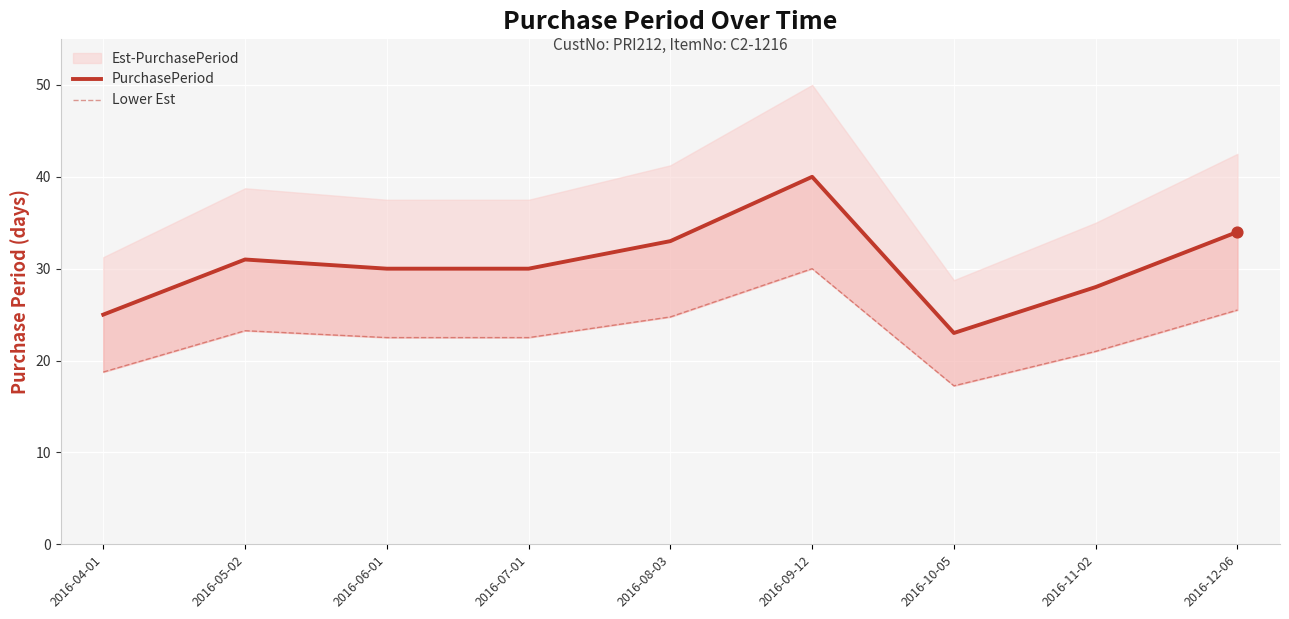

Is the value of PurchasePeriod at 2016-06-01 greater than the value of Lower Est at 2016-07-01?

Yes